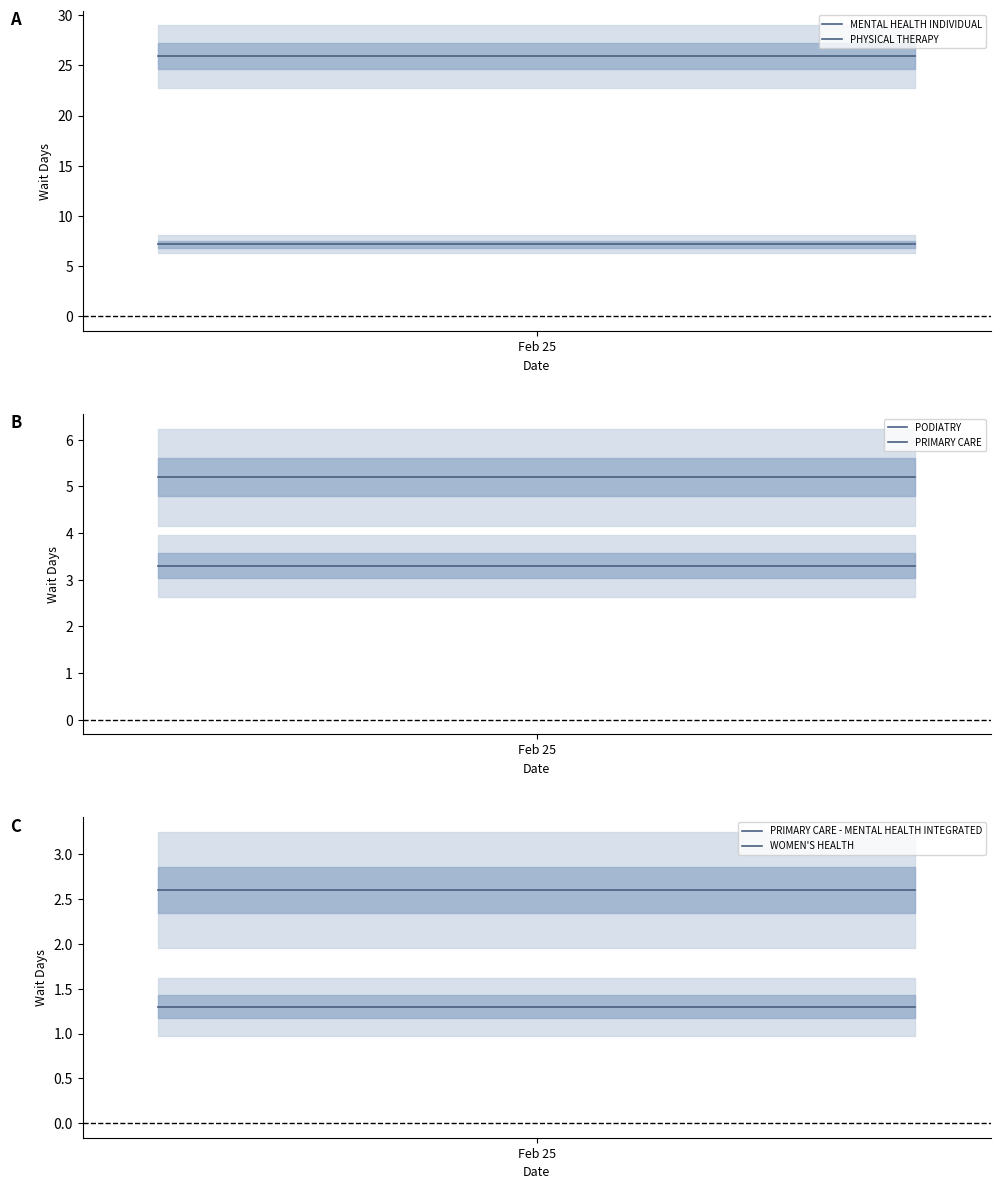

What is the minimum value shown in the chart?

1.3